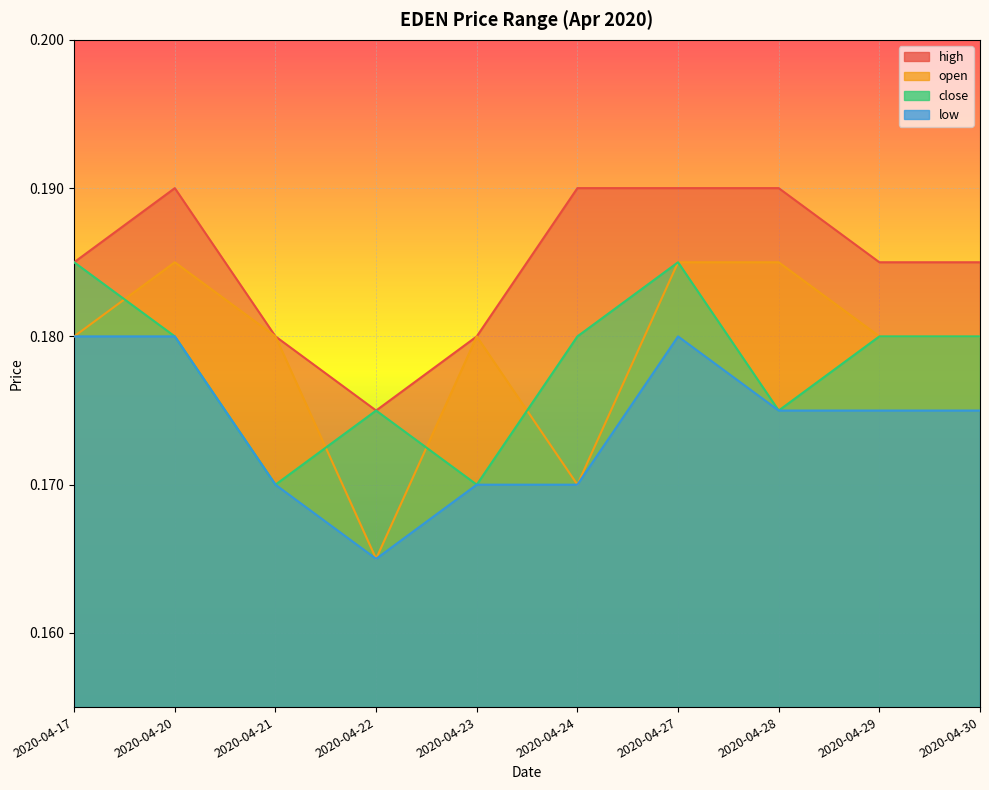

What is the value of the low point at the 10th from the left?

0.2